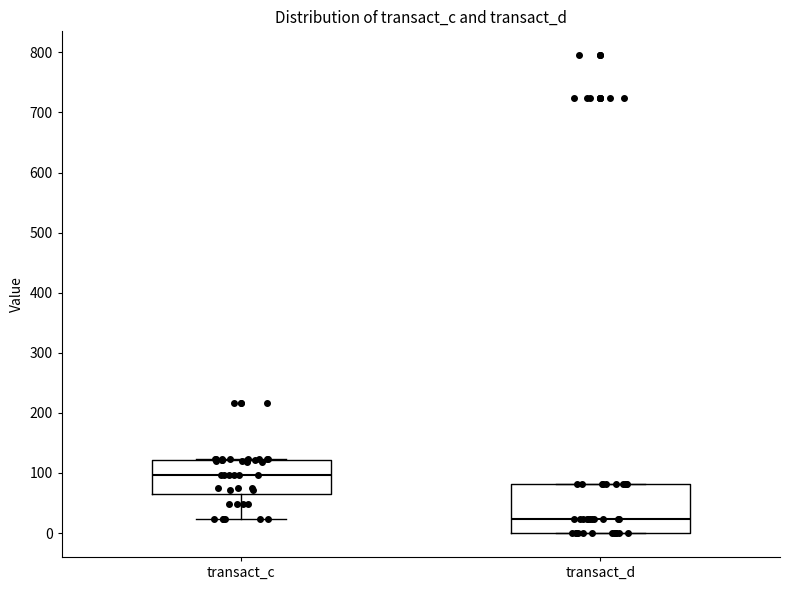

Which box is the tallest, from its lower edge to its upper edge?

transact_d